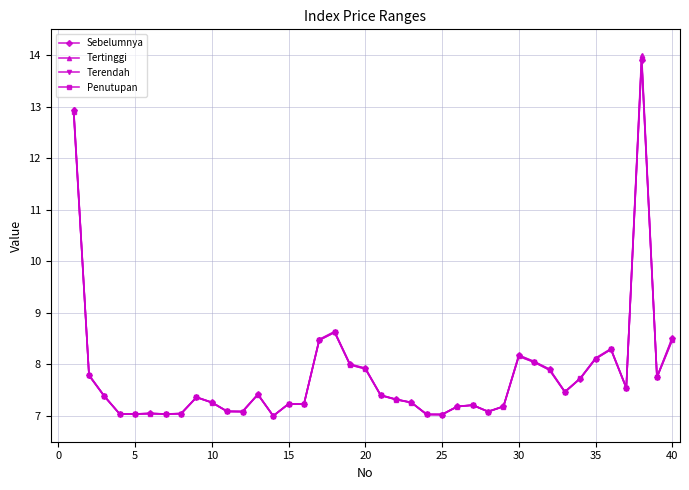

Is this an area chart (filled region under the line)?

No